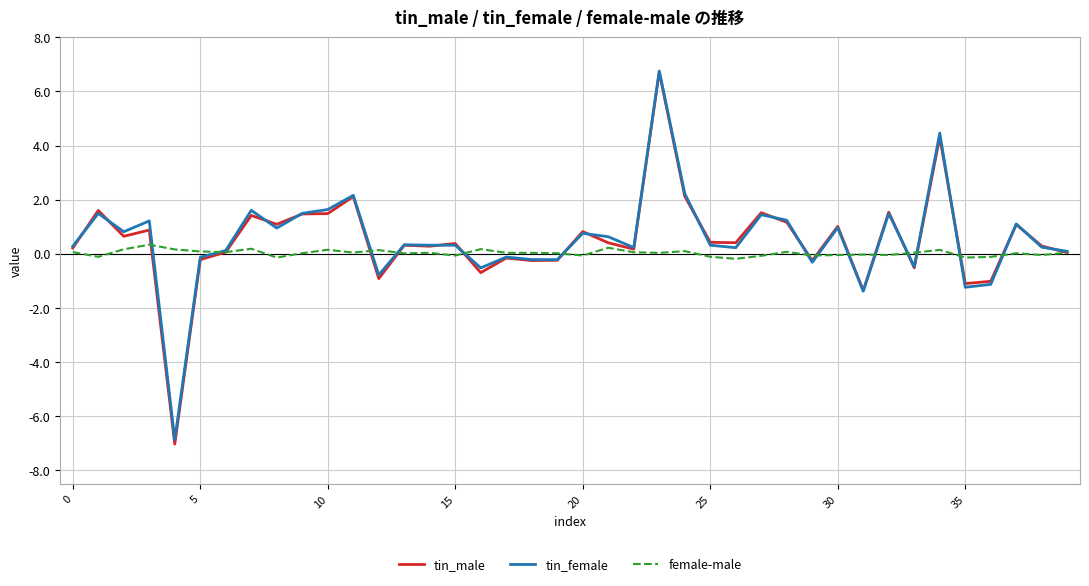

Which series has the largest range (max minus min)?

tin_male